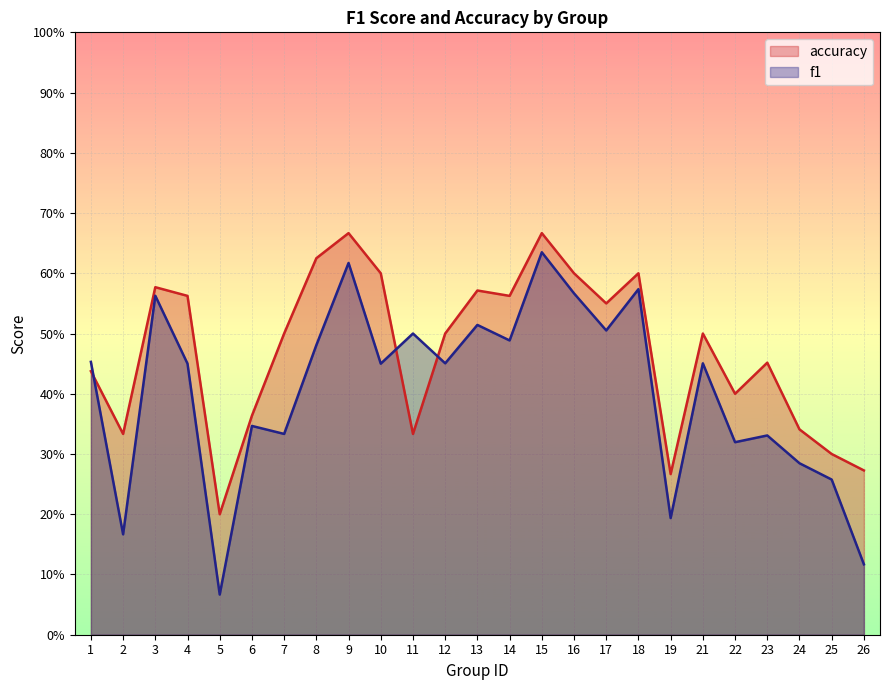

Is the value of f1 at 14 greater than the value of accuracy at 10?

No